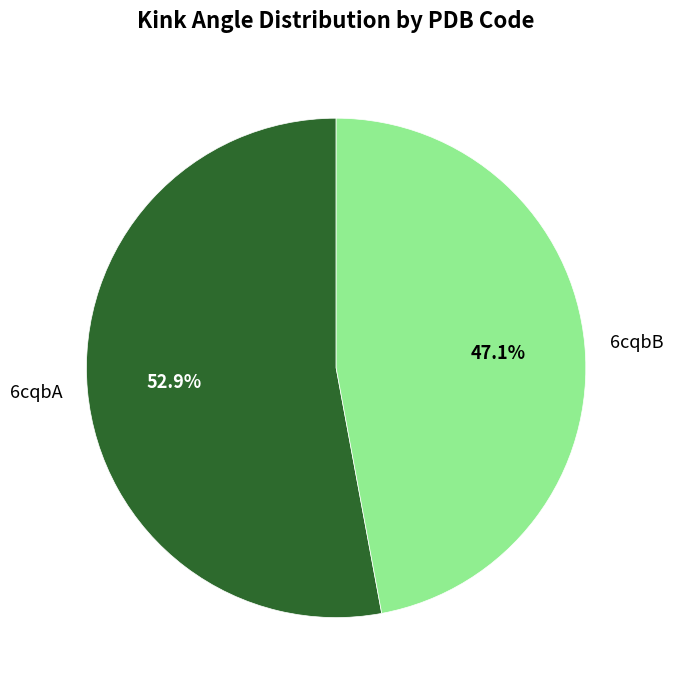

What percentage is the 6cqbA slice, to the nearest percent?

53%